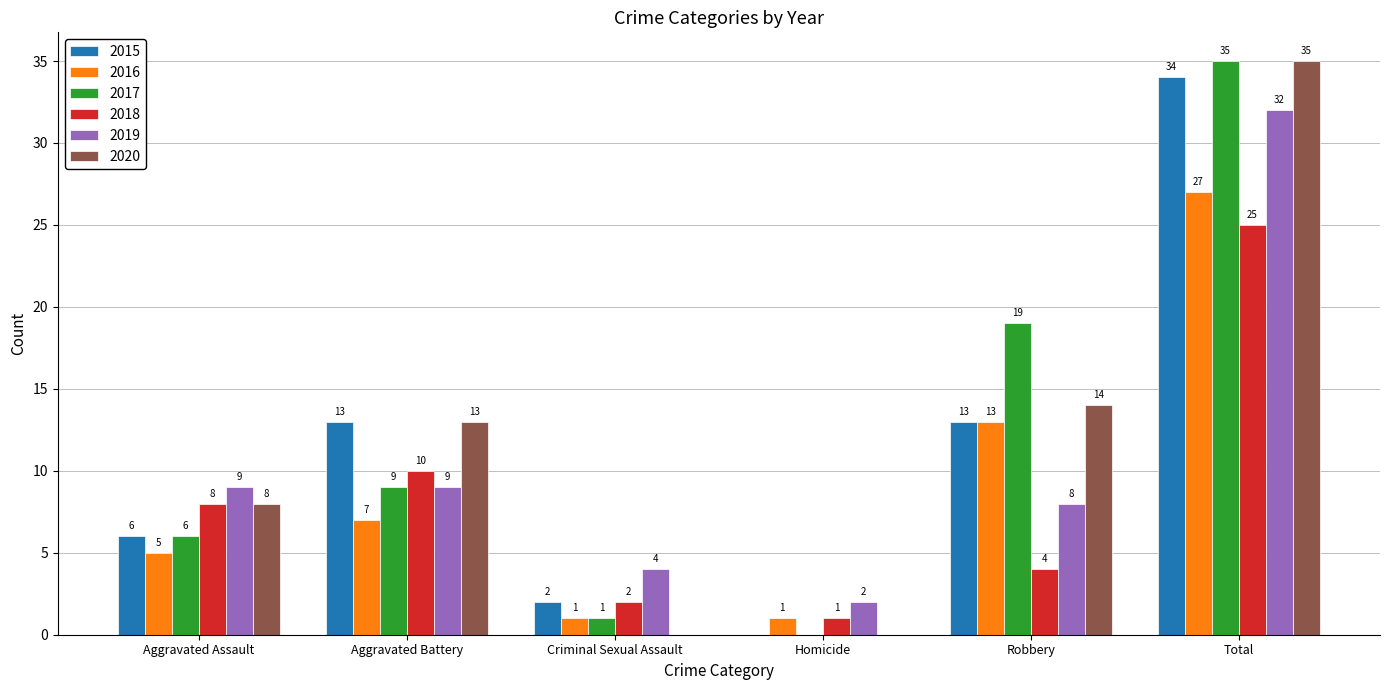

At which label is 2018 closest to 13?

Aggravated Battery